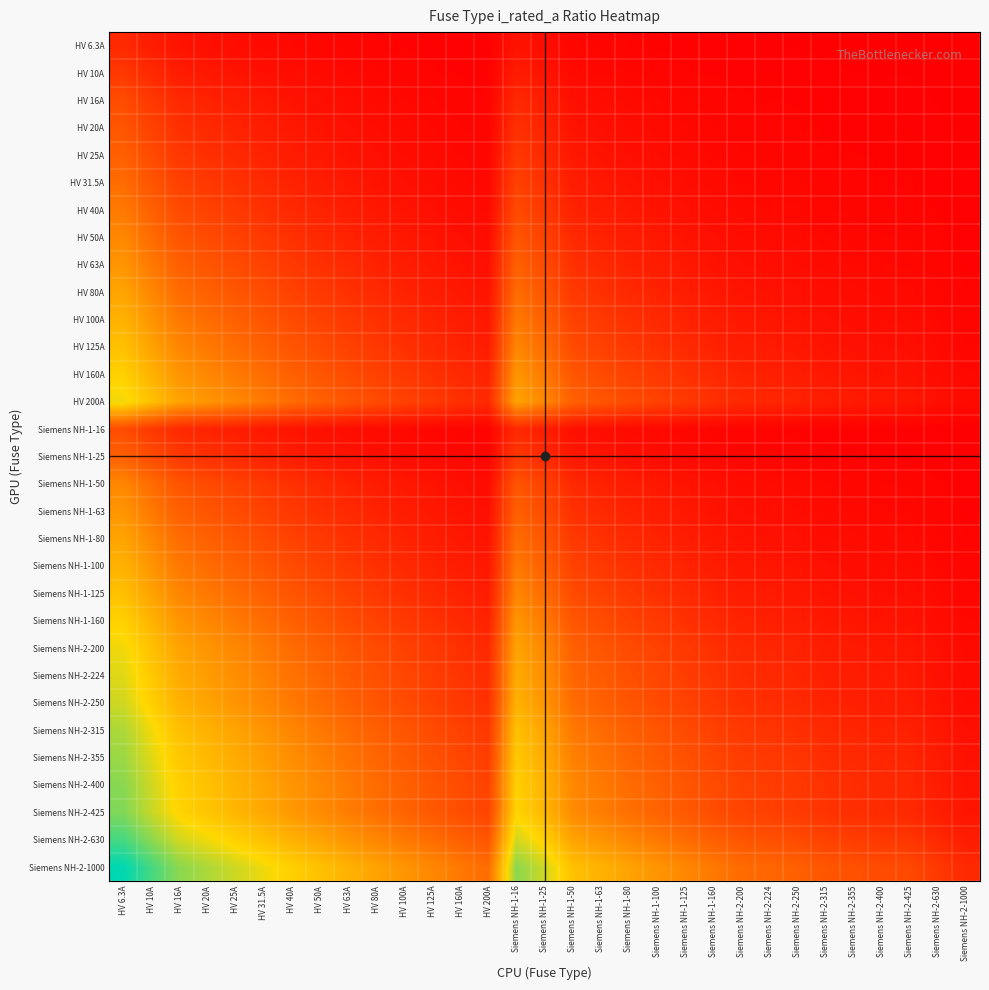

At how many categories does at least one series exceed 4?

4